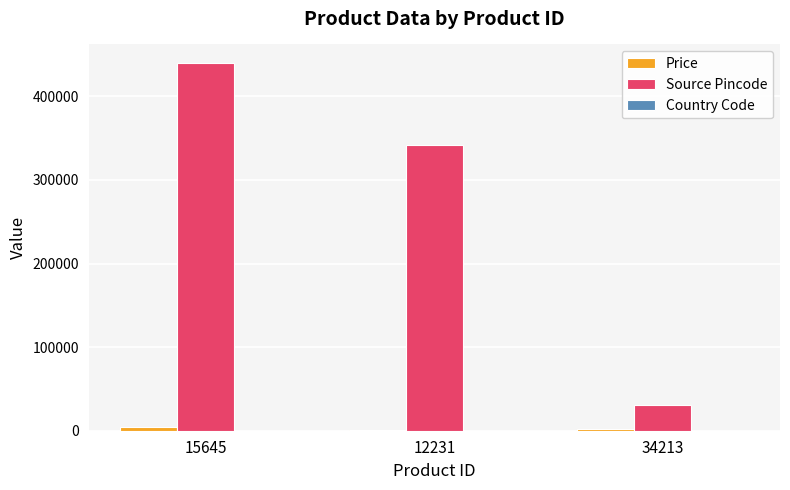

Which category has the highest value across all series?

15645